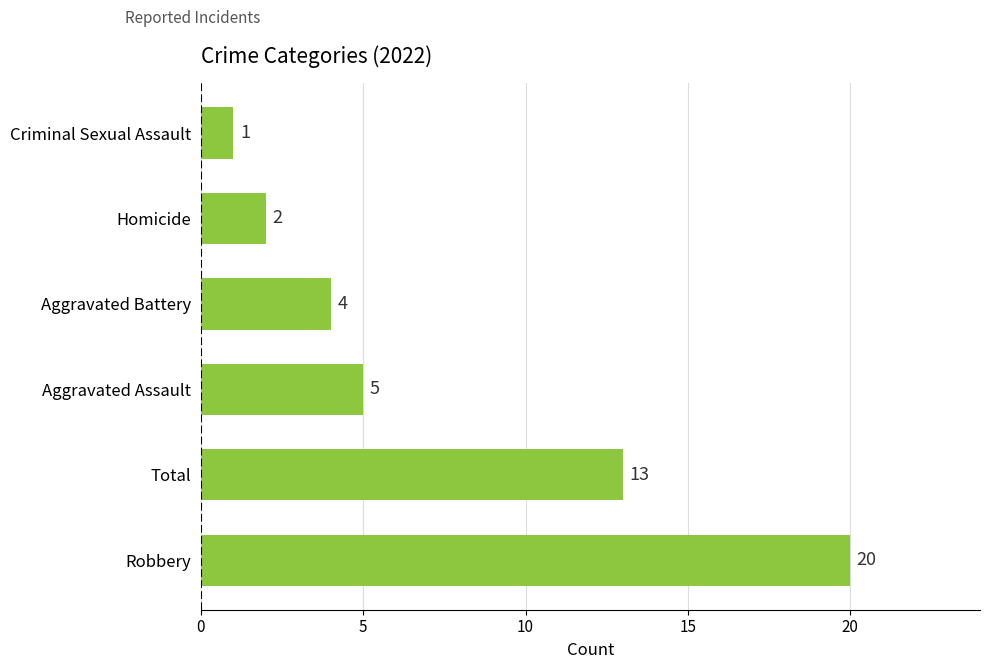

What is the average value?

8